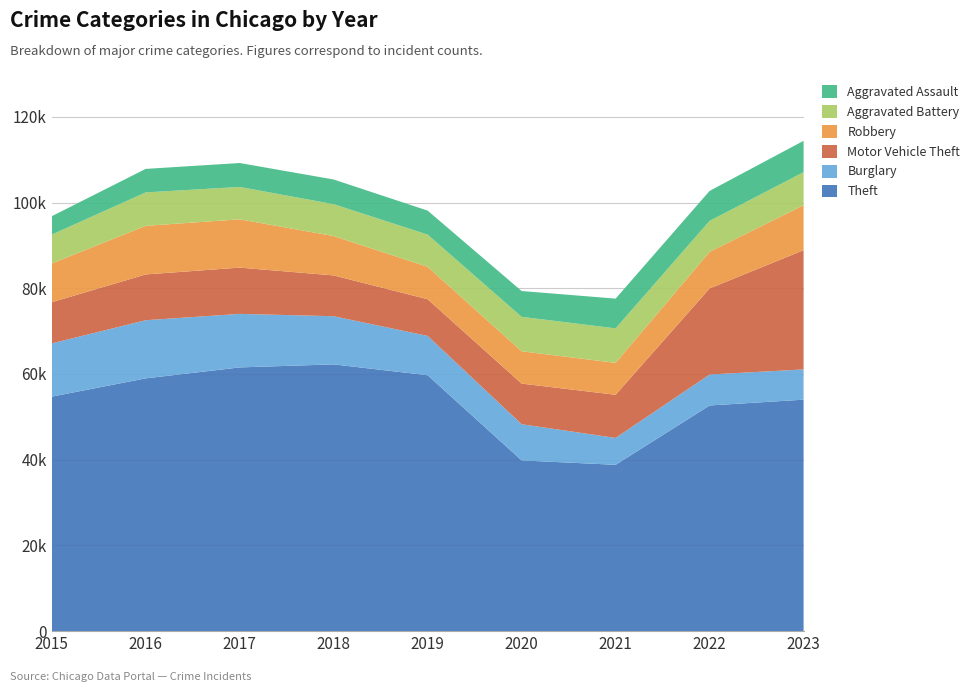

Reading right to left, what are all the values shown in this chart?

Theft: 2023=54013	2022=52656	2021=38811	2020=39839	2019=59711	2018=62245	2017=61536	2016=58981	2015=54718
Burglary: 2023=7059	2022=7225	2021=6273	2020=8443	2019=9176	2018=11236	2017=12493	2016=13568	2015=12425
Motor Vehicle Theft: 2023=27812	2022=20084	2021=10063	2020=9475	2019=8552	2018=9518	2017=10794	2016=10681	2015=9599
Robbery: 2023=10511	2022=8520	2021=7450	2020=7547	2019=7569	2018=9182	2017=11274	2016=11342	2015=9046
Aggravated Battery: 2023=7697	2022=7239	2021=8046	2020=8033	2019=7515	2018=7441	2017=7553	2016=7802	2015=6737
Aggravated Assault: 2023=7319	2022=6997	2021=6946	2020=6024	2019=5599	2018=5759	2017=5580	2016=5485	2015=4290